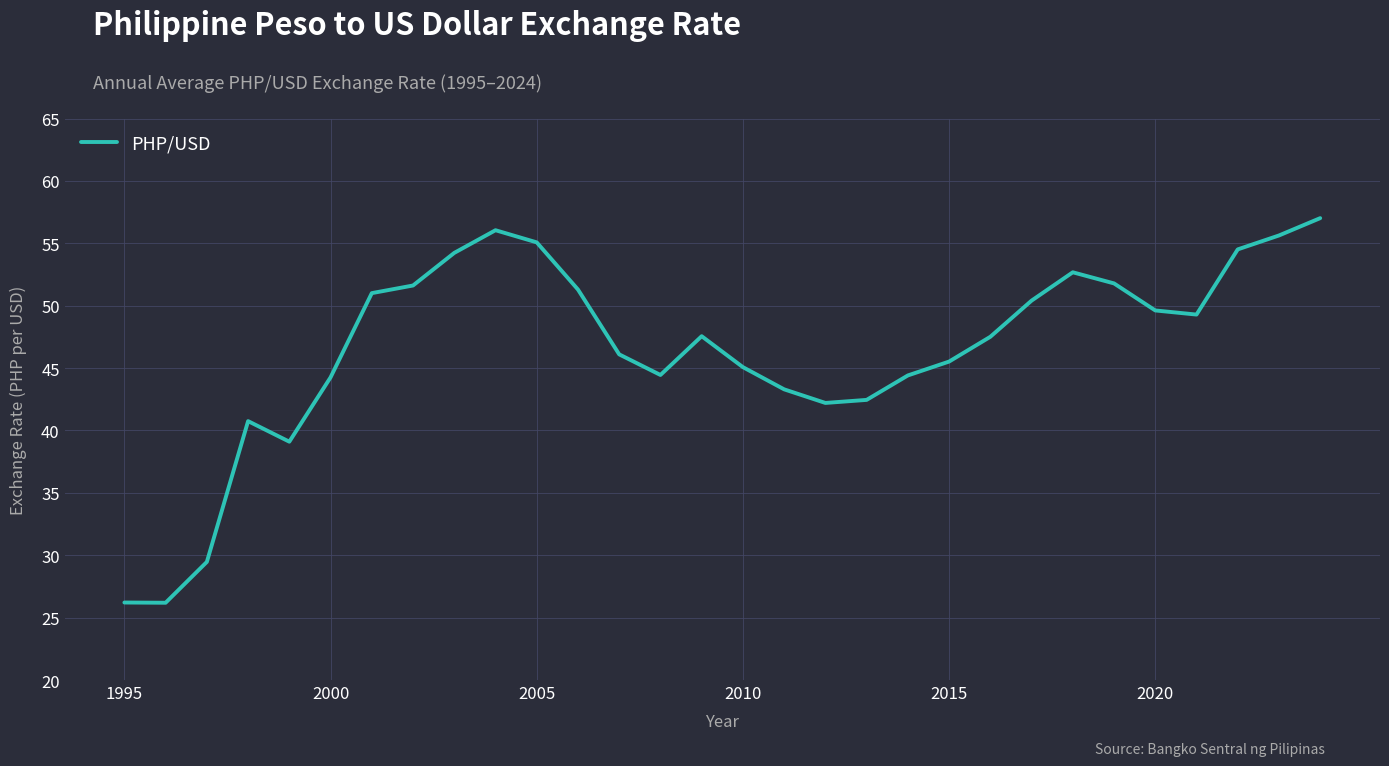

What is the maximum value shown in the chart?

57.0